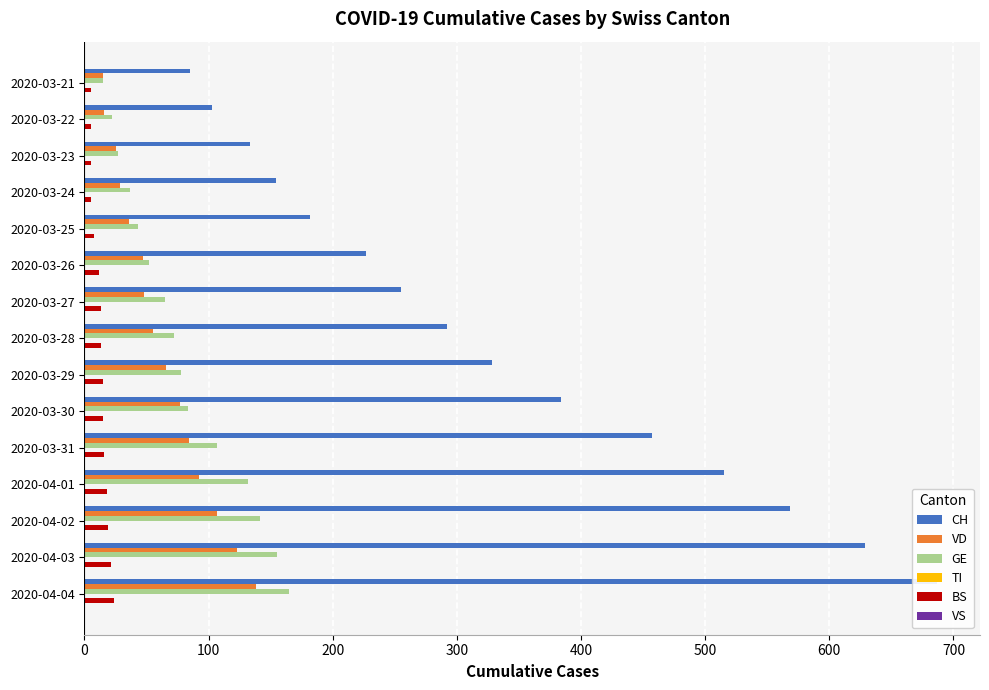

Which series has the largest range (max minus min)?

CH